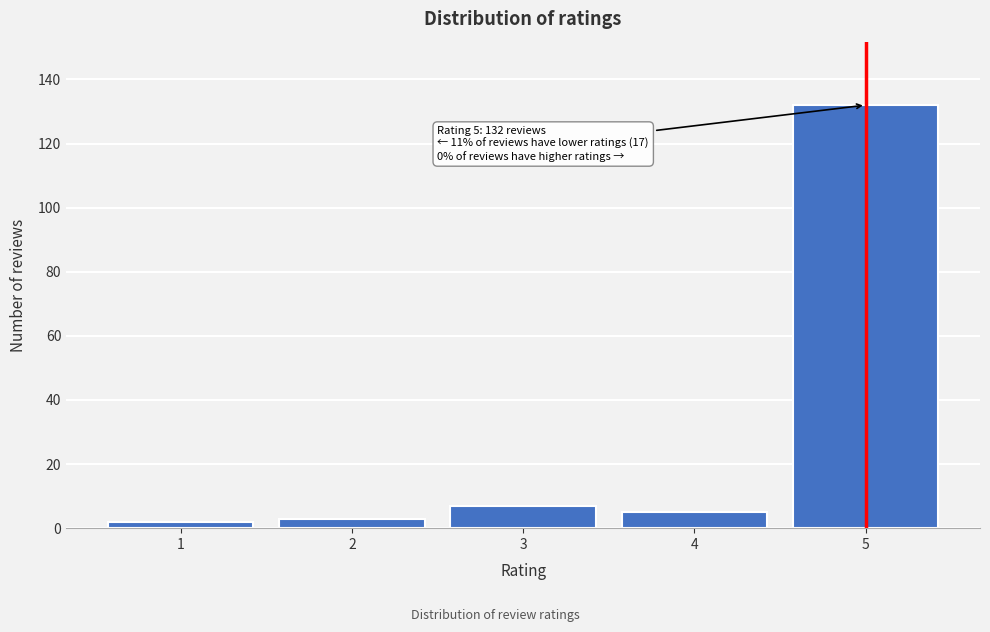

Reading left to right, what are all the values shown in this chart?

1=2	2=3	3=7	4=5	5=132